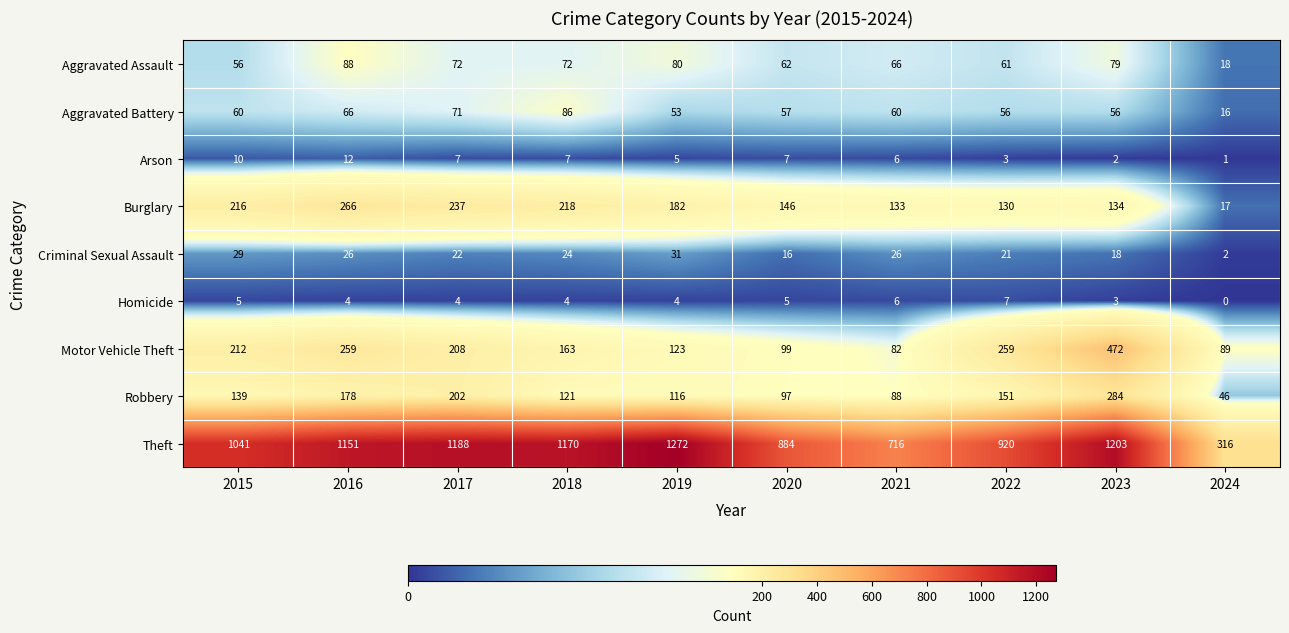

Is the value of Homicide at 2018 greater than the value of Criminal Sexual Assault at 2021?

No